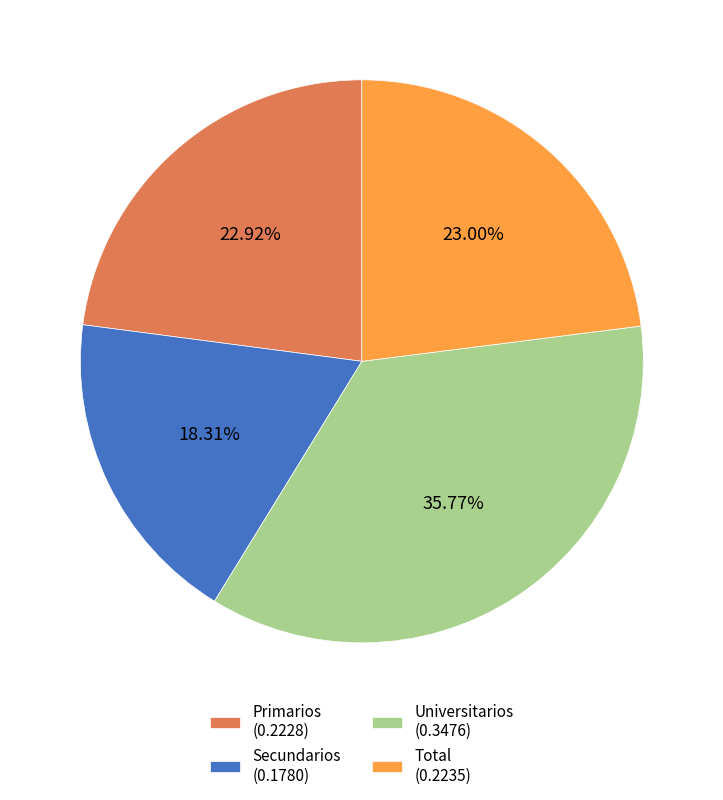

To the nearest percent, what percentage of the pie is Total?

23%